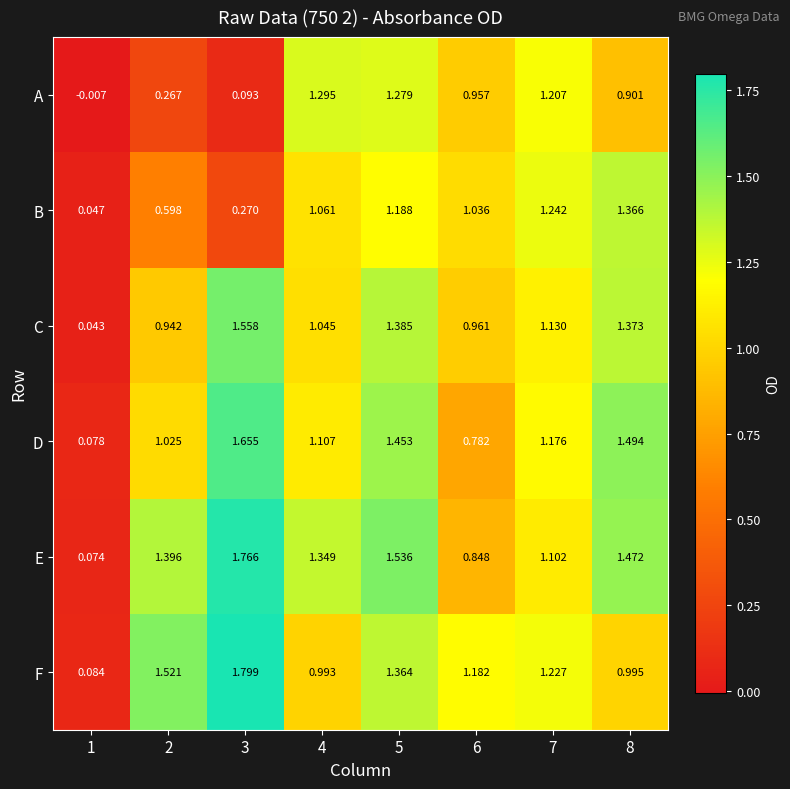

Which series has the widest spread of values?

F